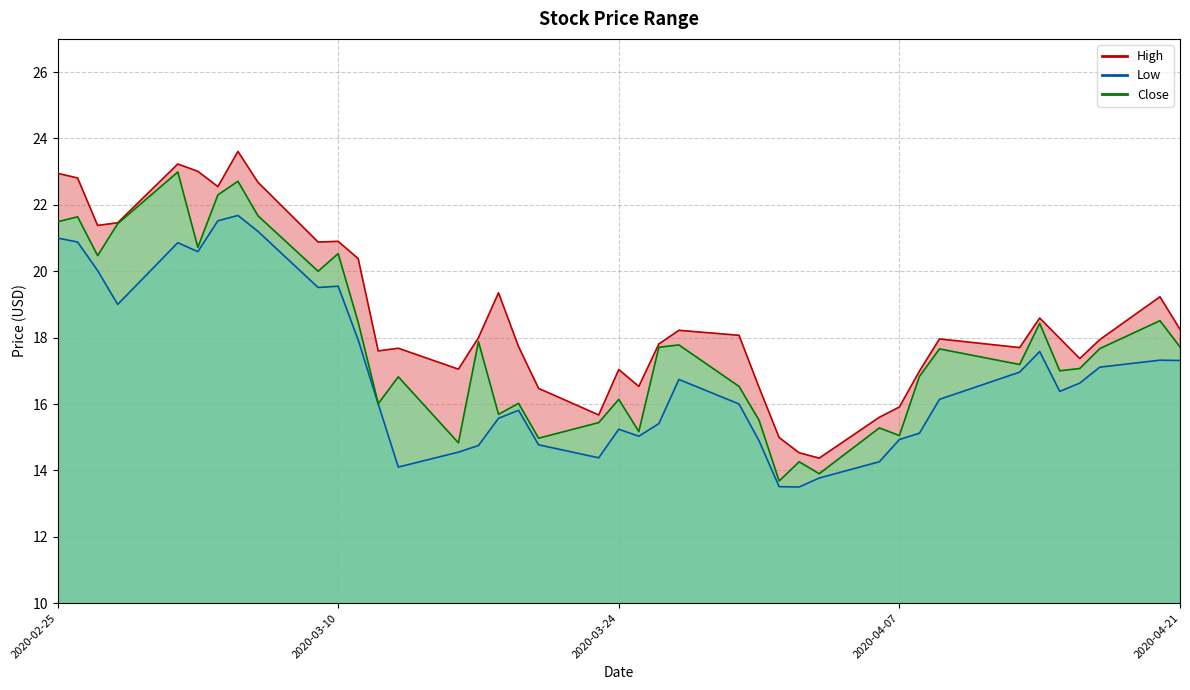

What is the sum of the Close values at 2020-03-09 and 2020-03-06?

41.7